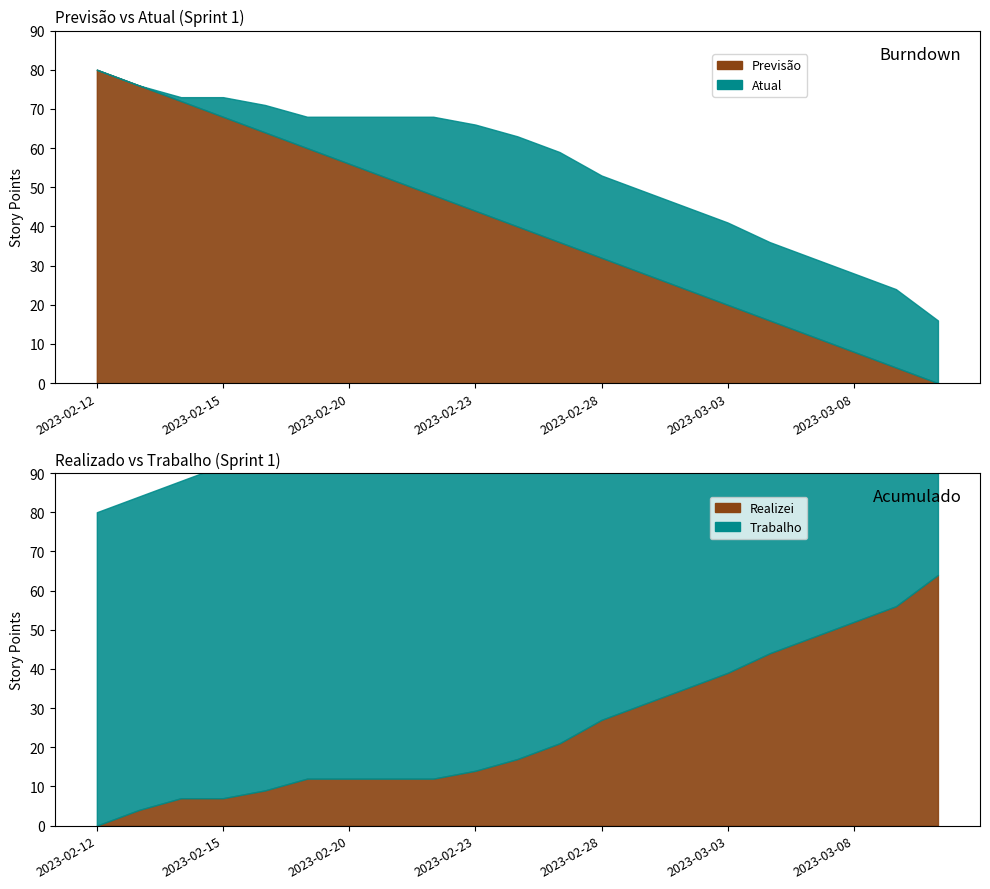

True or false: Atual has more than 1 points higher than both neighbors.

False